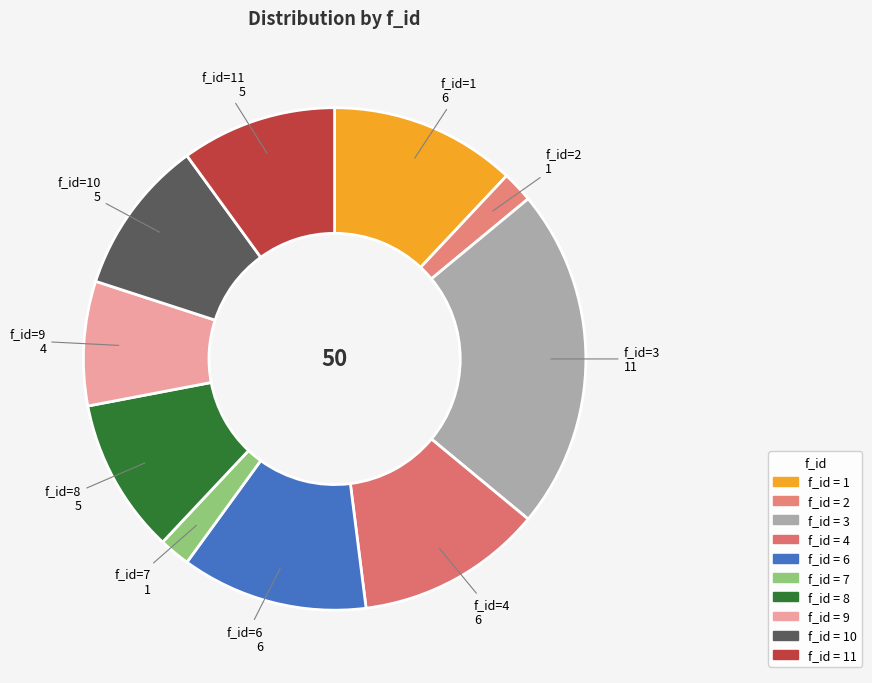

Count the number of slices in the pie.

10